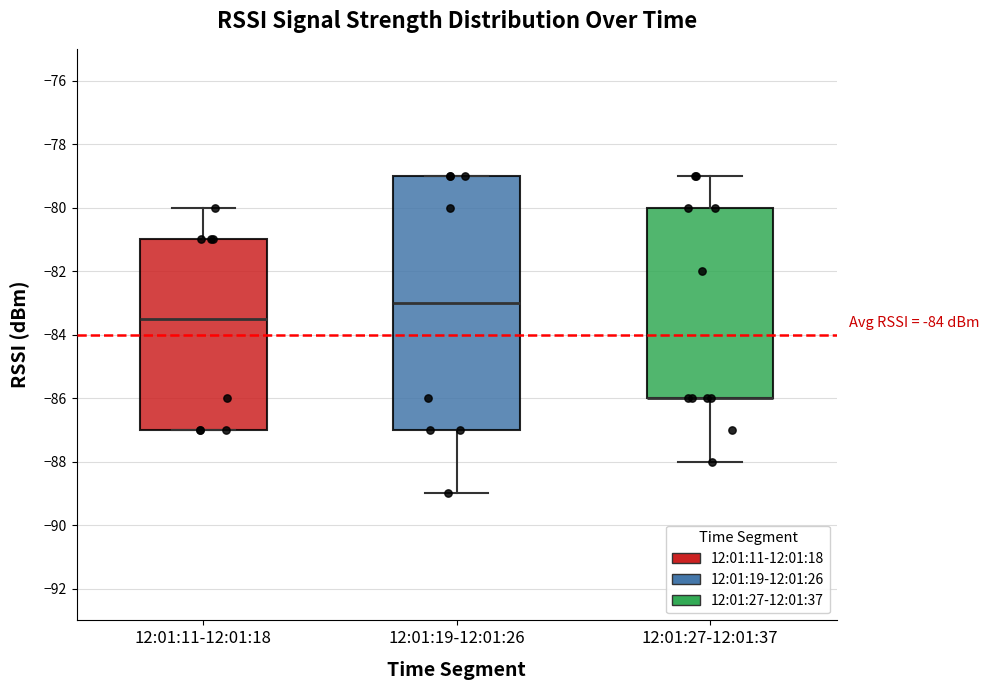

Reading left to right, read every box against the y-axis: the position of its median line, the range the box covers, and the ends of its whiskers. The values are not printed on the chart, so give them approximately, as read against the axis.

12:01:11-12:01:18: median -83.4, box -87.0 to -81.0, whiskers -87.0 to -80.0
12:01:19-12:01:26: median -83.0, box -87.0 to -79.0, whiskers -89.0 to -79.0
12:01:27-12:01:37: median -86.0 (drawn on the box's lower edge), box -86.0 to -80.0, whiskers -88.0 to -79.0